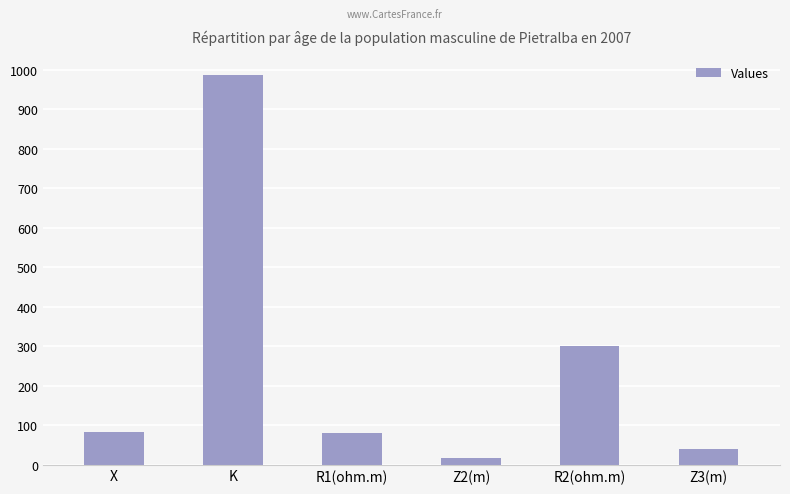

What is the average value?

251